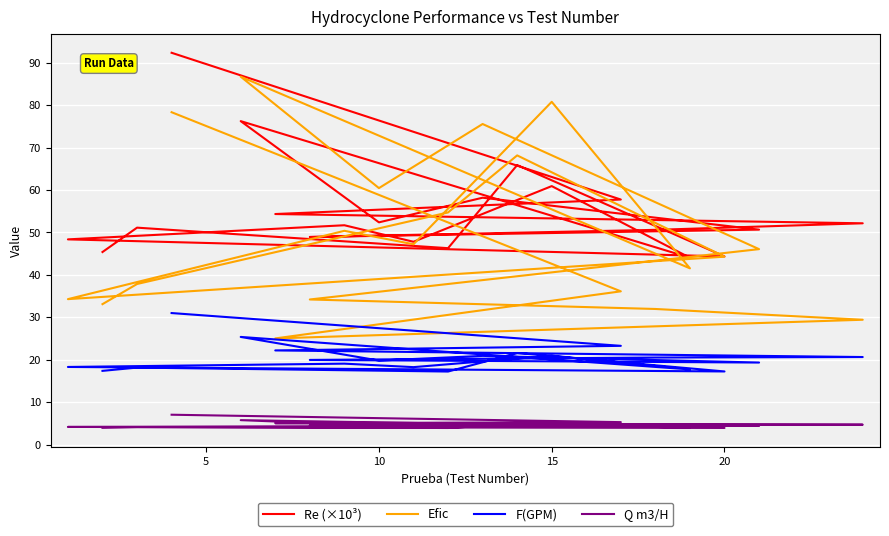

Reading left to right, list all the values displayed in this chart.

Re (×10³): 45.4	51.1	46.3	65.9	44.4	48.4	51.7	47.8	60.9	44.0	76.2	52.4	58.2	50.7	48.9	50.6	52.2	54.3	57.8	92.4
Efic: 33.1	37.9	54.7	68.2	44.3	34.3	50.4	47.2	80.8	41.5	86.7	60.5	75.6	46.1	34.2	32.0	29.4	25.0	36.1	78.3
F(GPM): 17.4	18.1	17.2	21.6	17.2	18.3	19.1	18.2	20.9	17.7	25.4	19.8	20.9	19.3	19.9	20.5	20.6	22.2	23.3	31.0
Q m3/H: 3.9	4.1	3.9	4.9	3.9	4.2	4.3	4.1	4.8	4.0	5.8	4.5	4.7	4.4	4.5	4.7	4.7	5.0	5.3	7.0